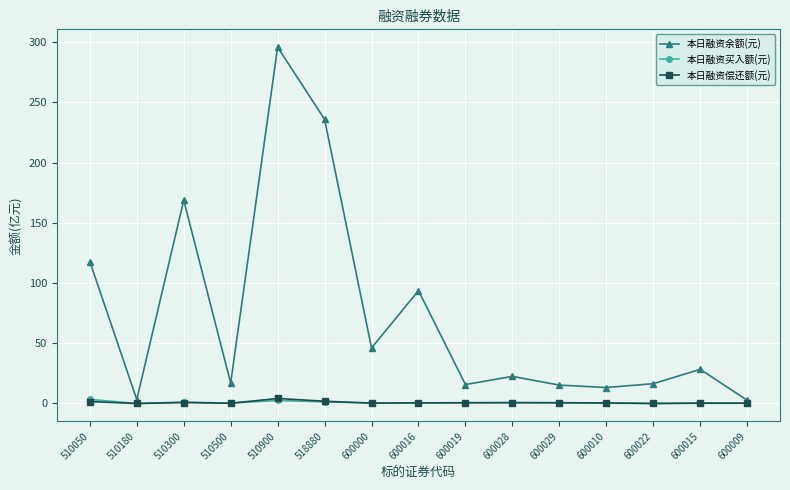

Which series changed the most between 510050 and 518880?

本日融资余额(元)